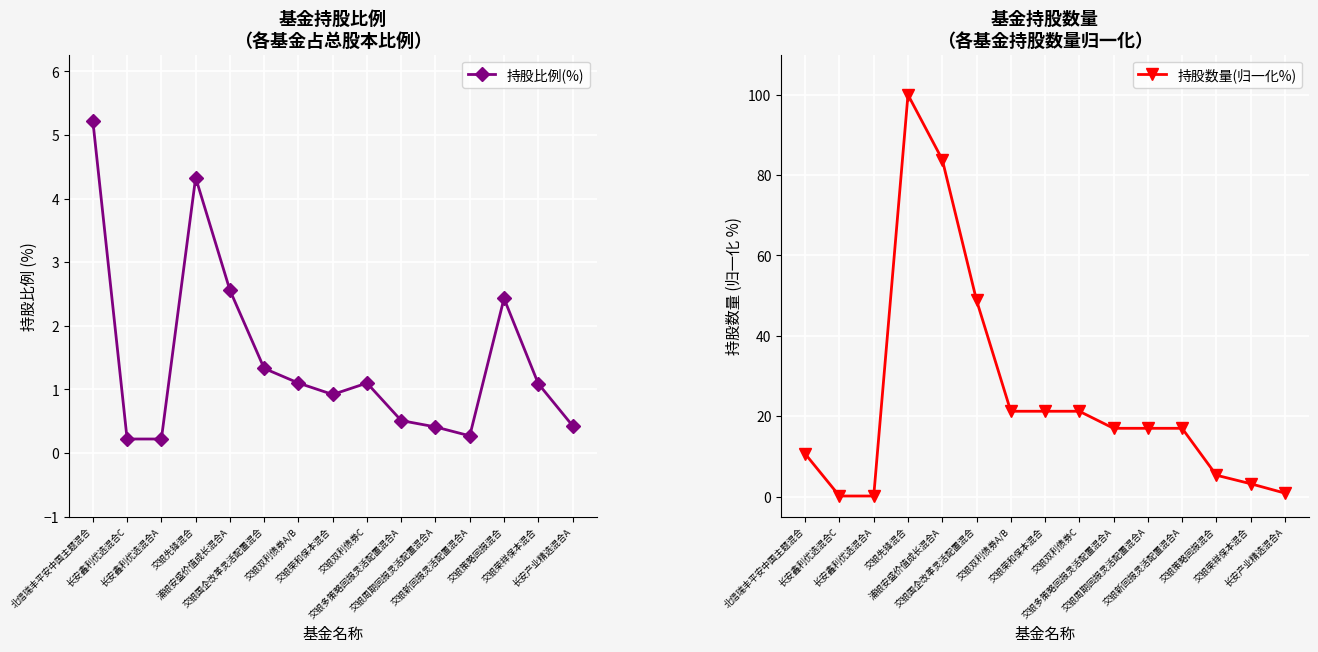

What is the label of the 9th point from the right?

交银双利债券A/B